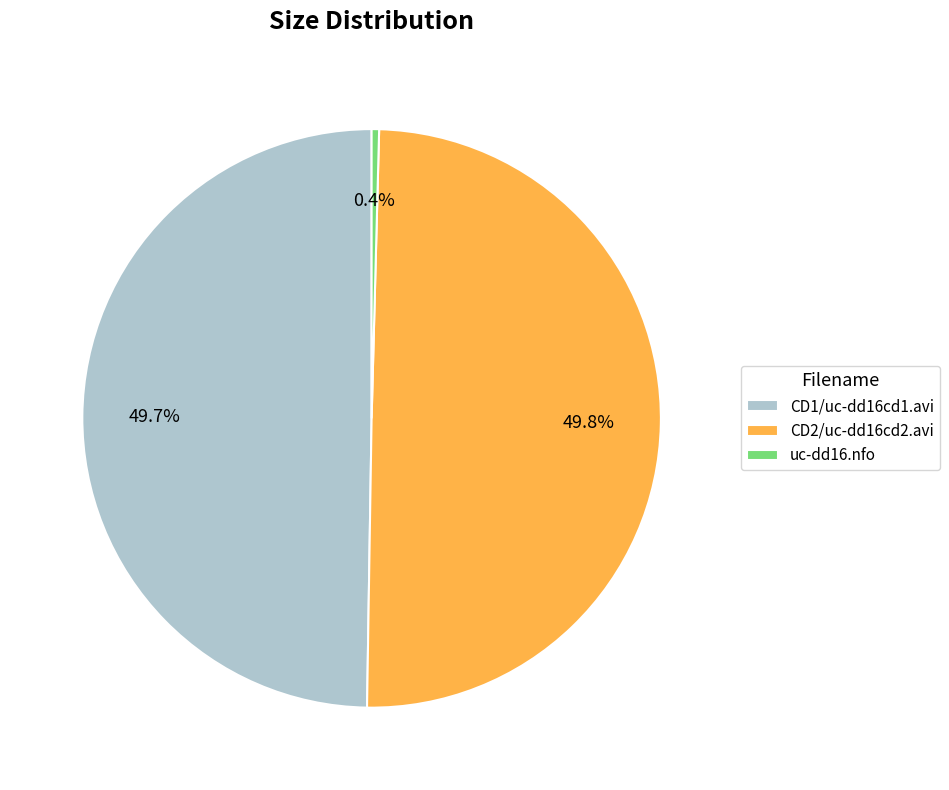

Which has a higher value, CD2/uc-dd16cd2.avi or uc-dd16.nfo?

CD2/uc-dd16cd2.avi